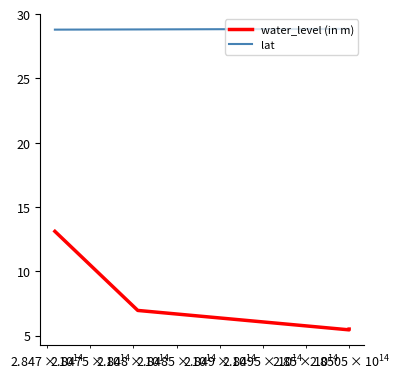

True or false: lat and water_level (in m) cross at least once.

False